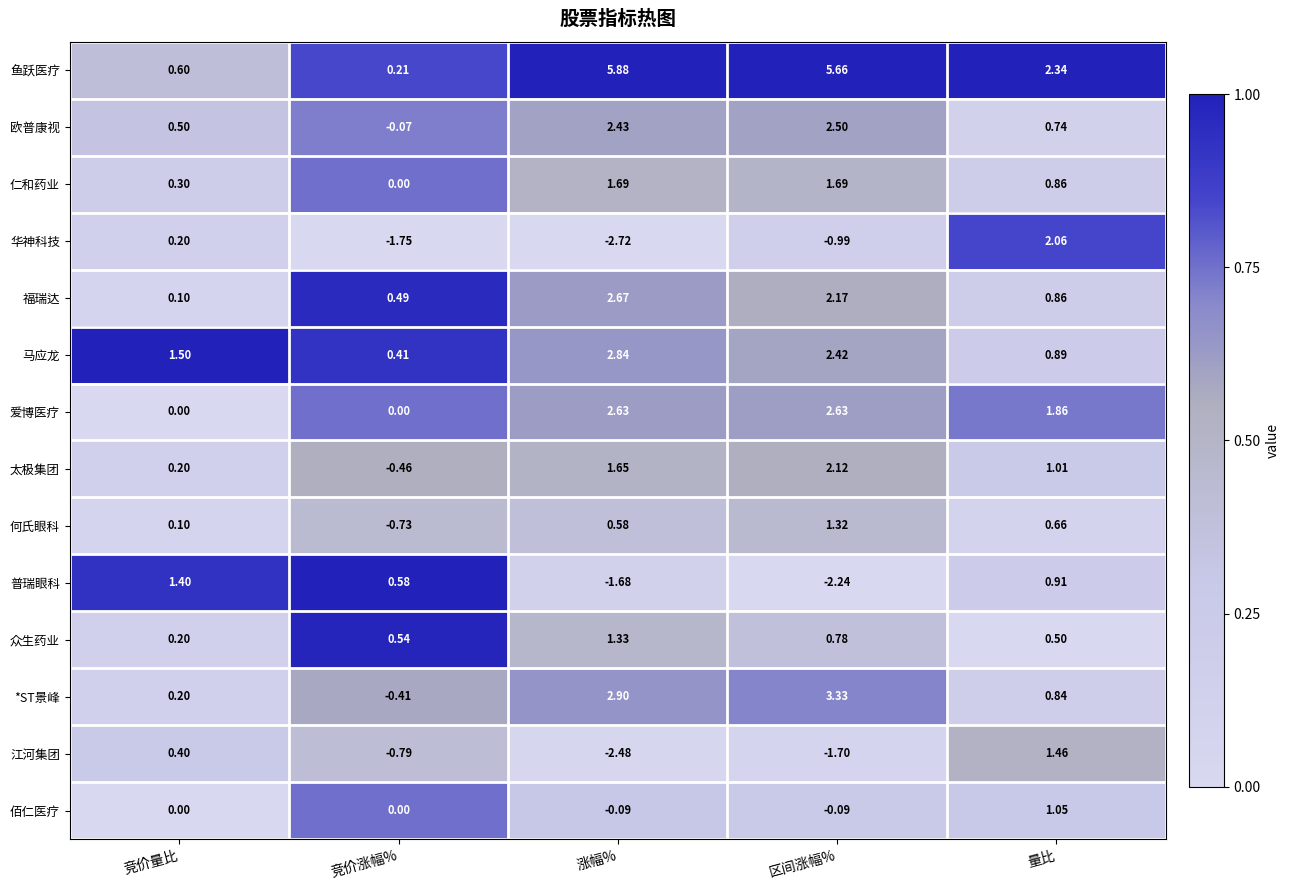

What is the difference between the highest and lowest values at 区间涨幅%?

7.9